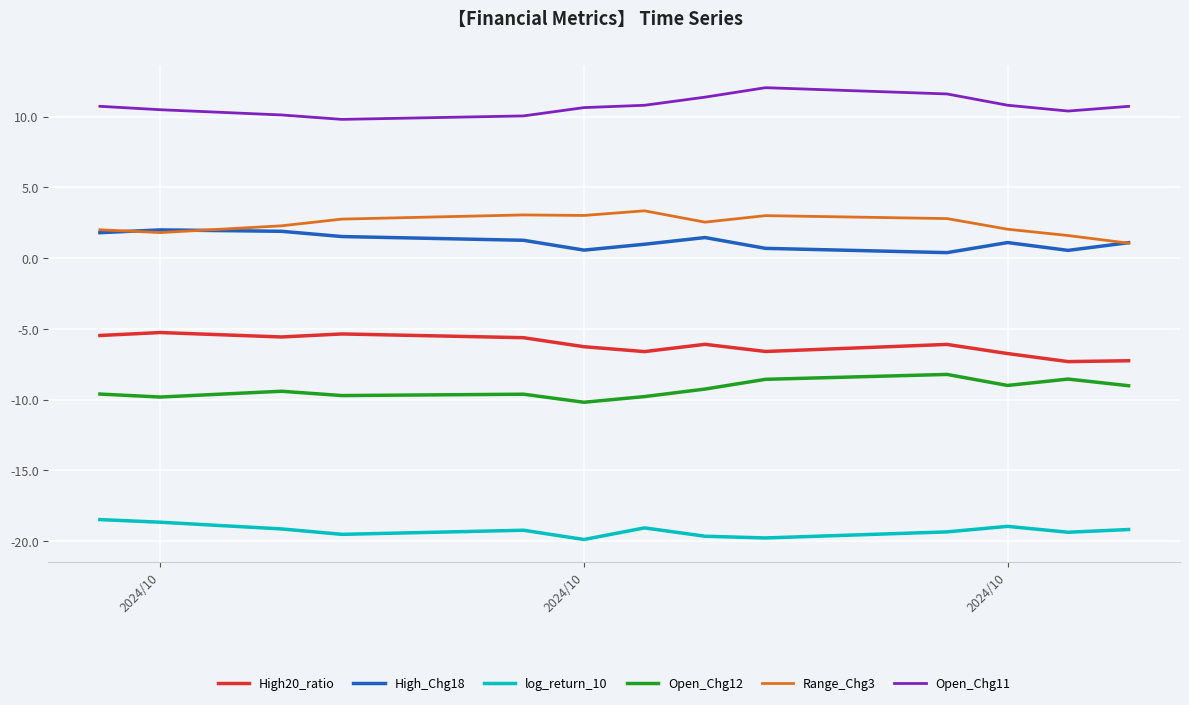

True or false: High_Chg18 and Open_Chg11 cross at least once.

False